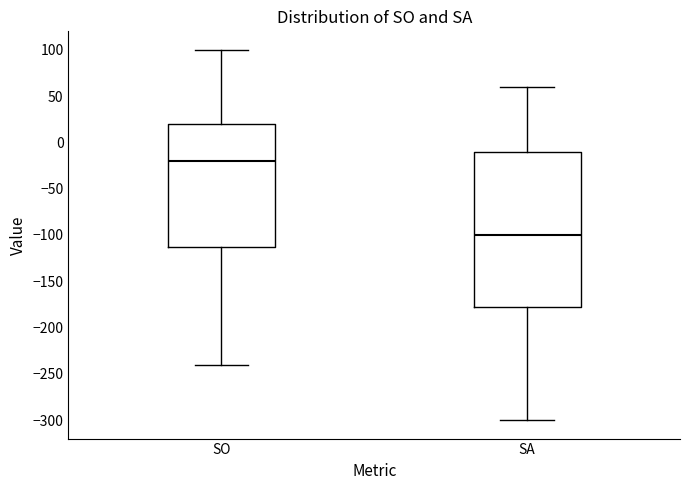

Which box has the highest median line?

SO